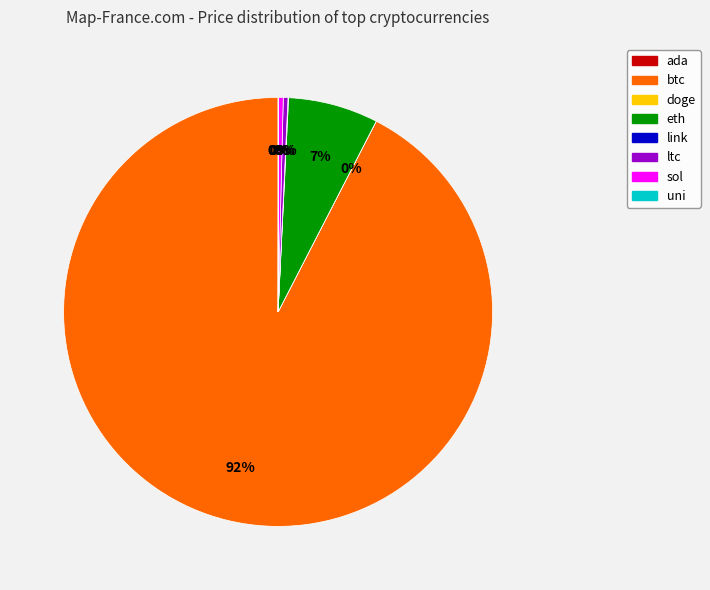

Is there a majority slice in this chart?

Yes